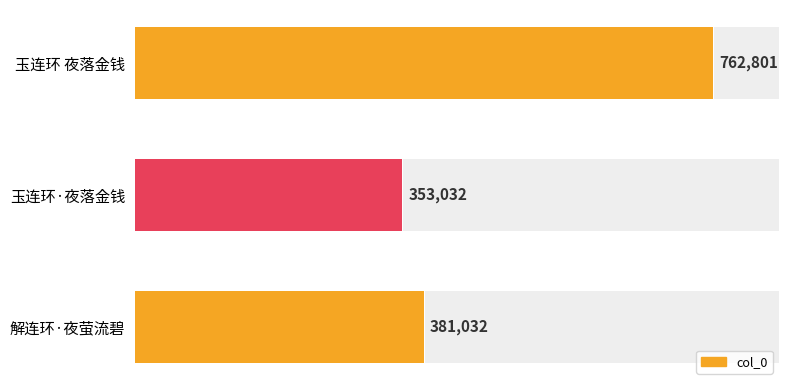

Are the bars grouped side by side (vs. stacked)?

No